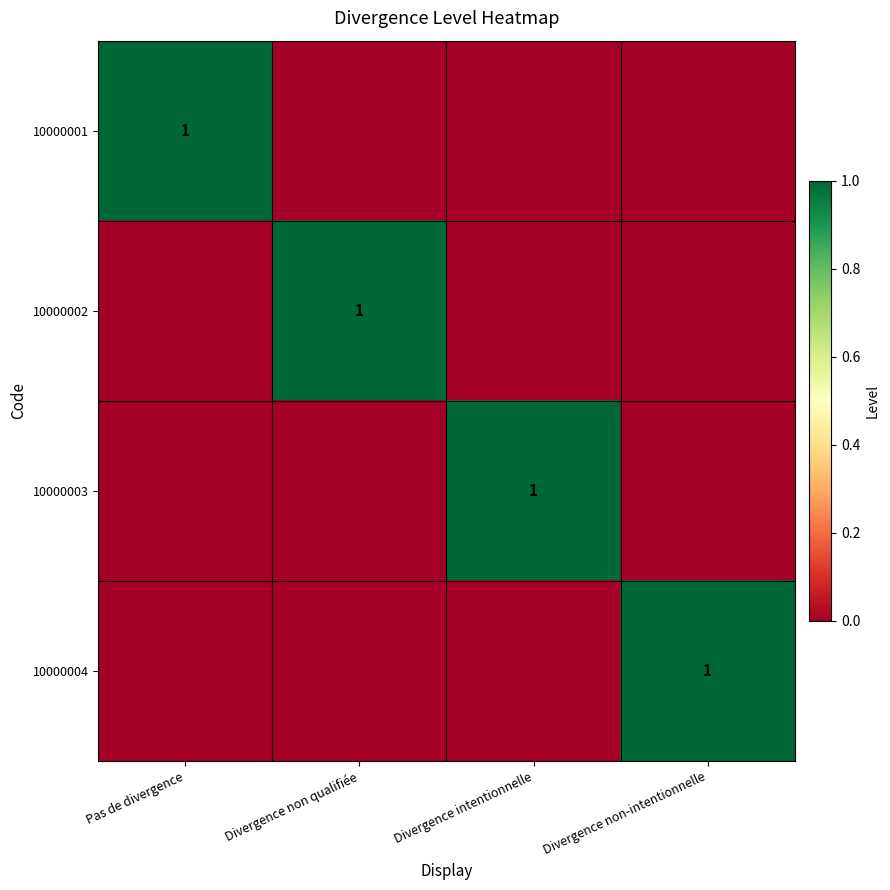

True or false: 10000004 has a value of 1 at Divergence non-intentionnelle.

True